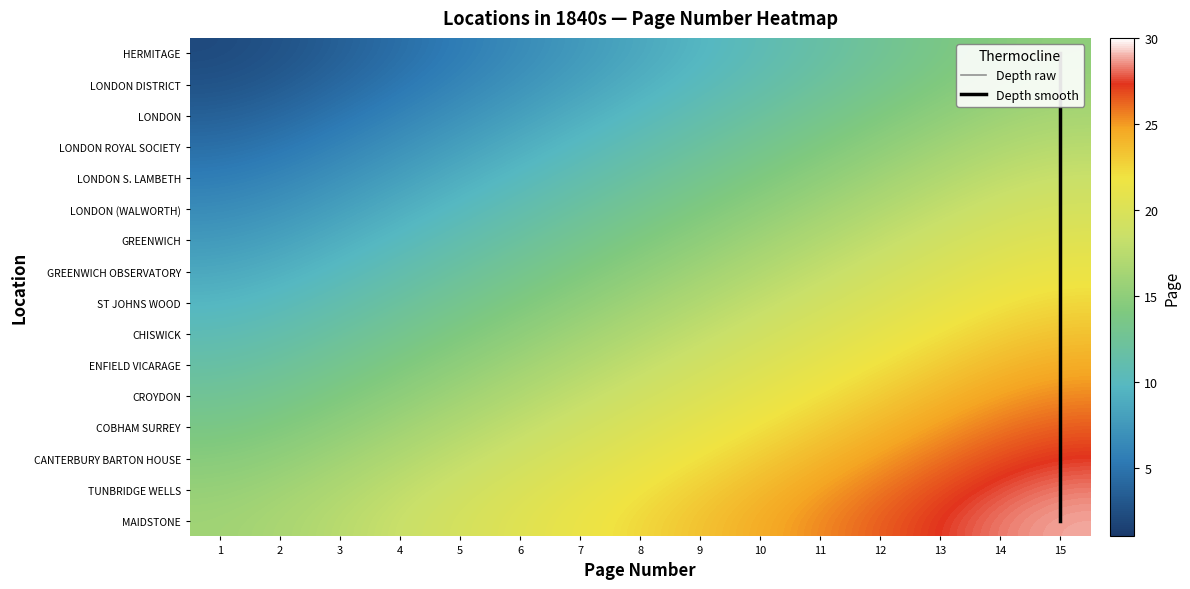

True or false: LONDON S. LAMBETH has a value of 10.0 at 5.

True